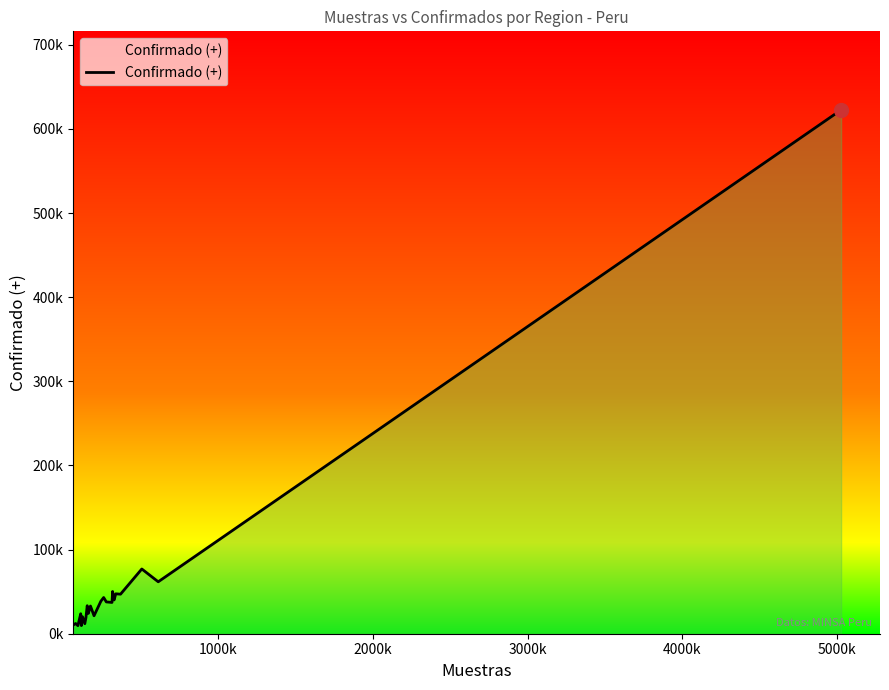

Does the chart display data point markers on the line(s)?

No